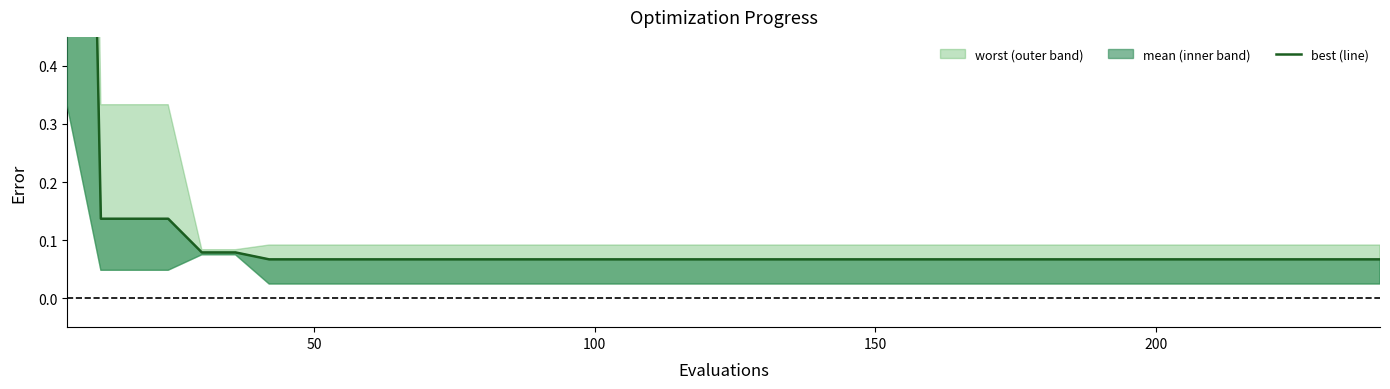

What is the value of the 27th point from the left?

0.1